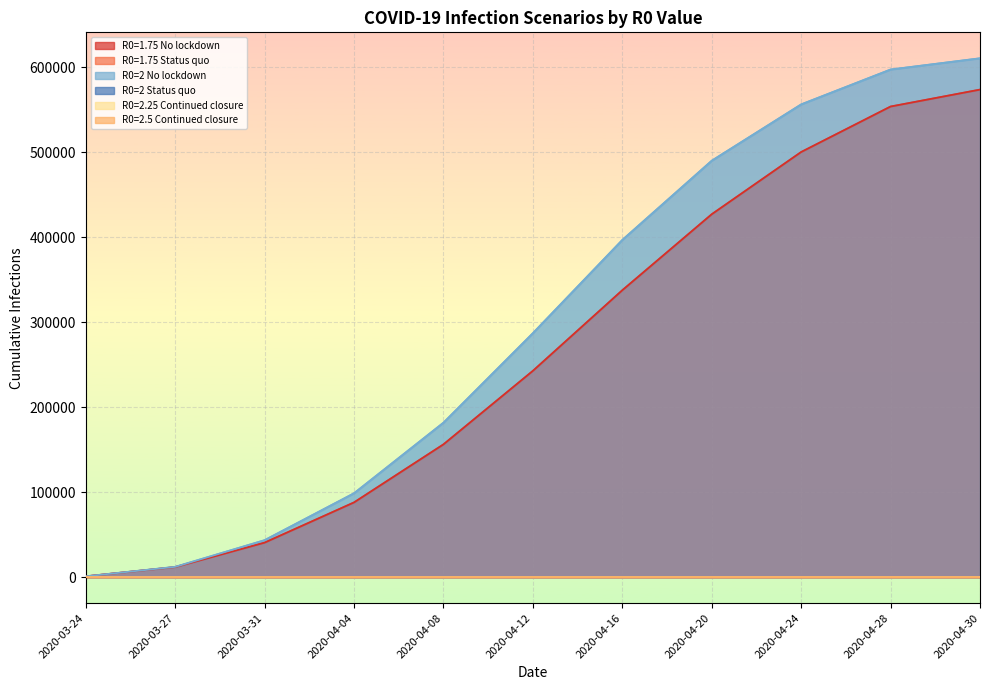

At how many categories does at least one series exceed 320048?

5